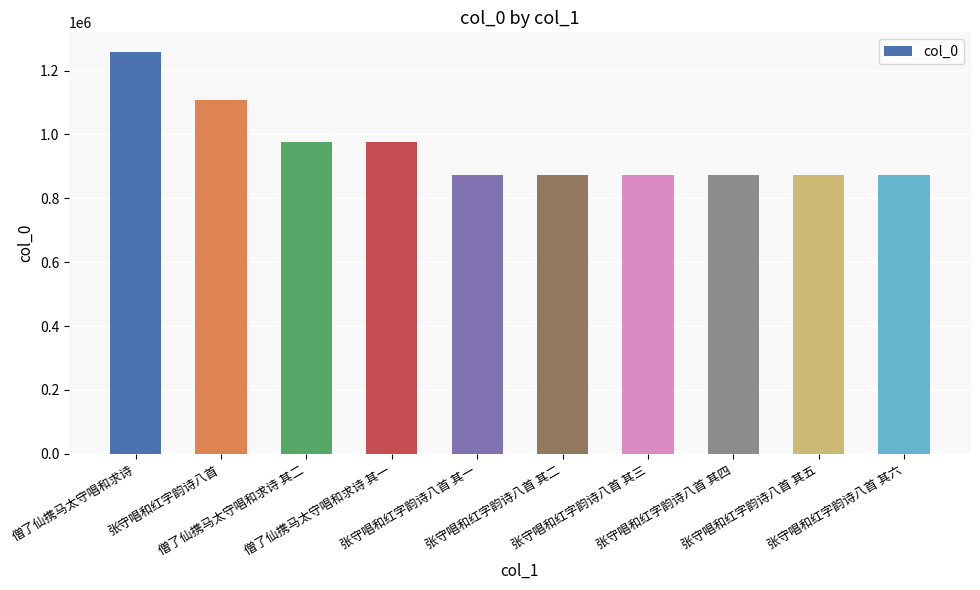

What is the difference between the maximum and minimum values?

383444